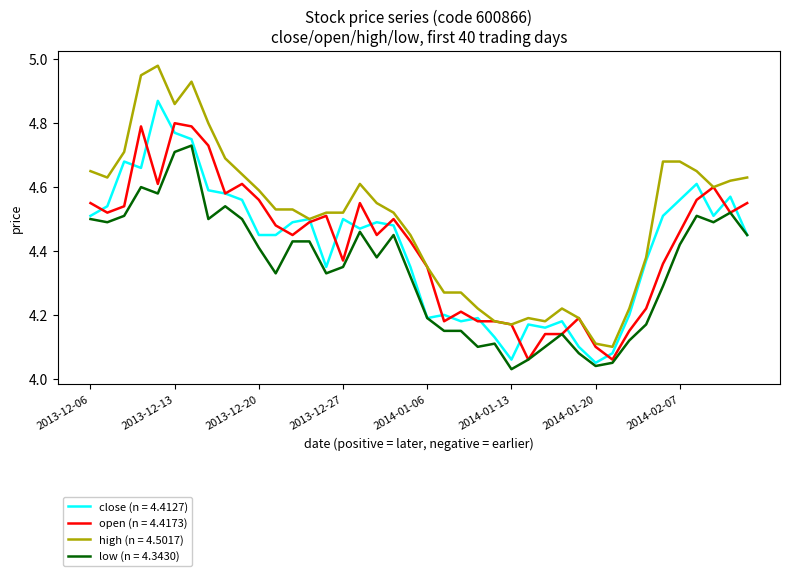

Which series has the largest total across all categories?

high (n = 4.5017)